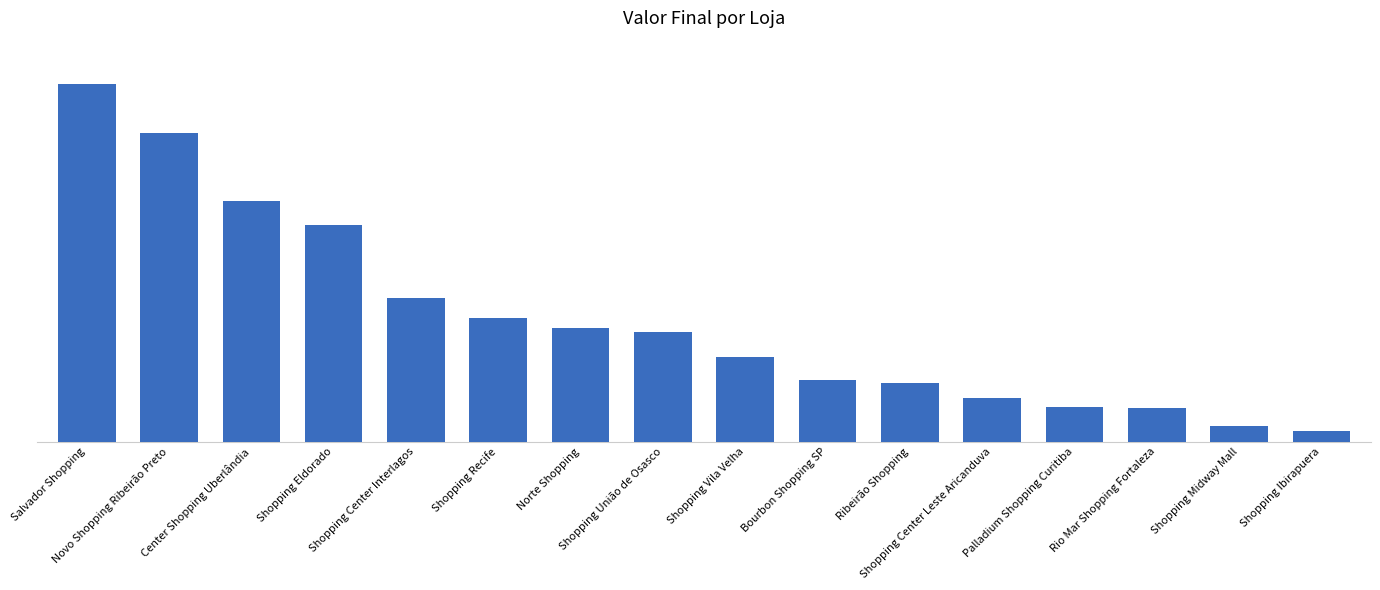

Are the bars horizontal?

No